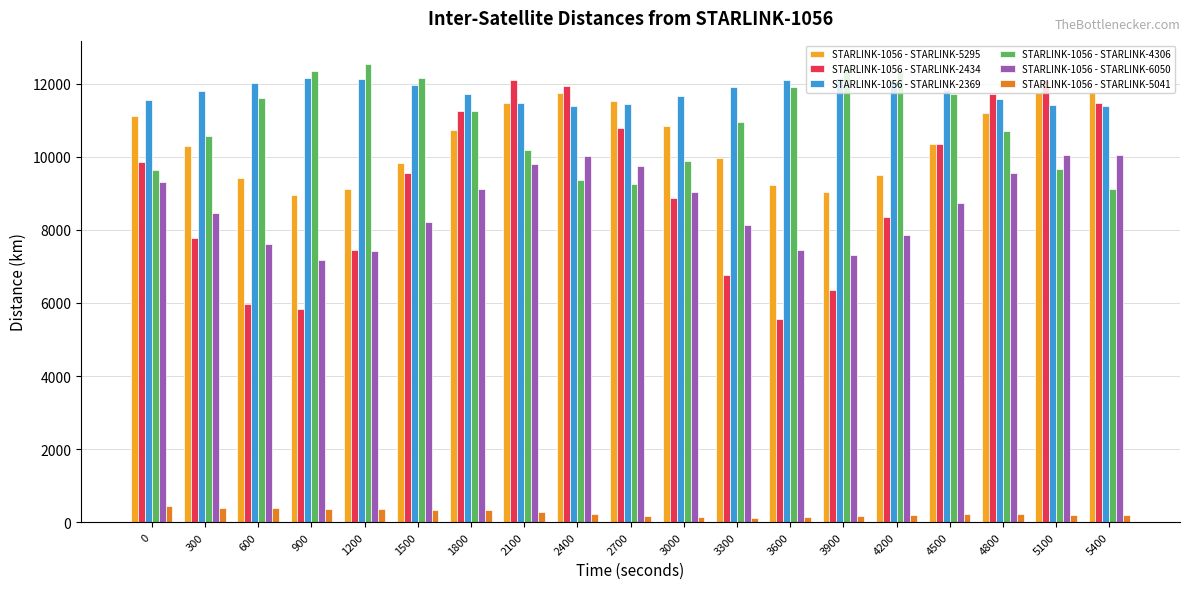

At how many categories does at least one series exceed 2472?

19